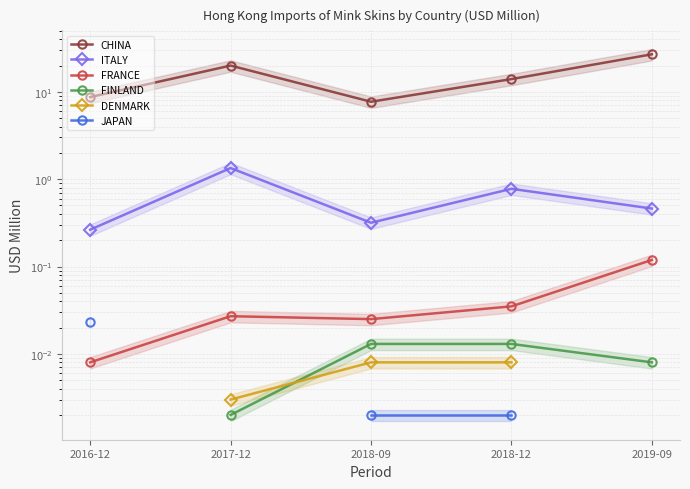

What is the label of the 2nd point from the left?

2017-12